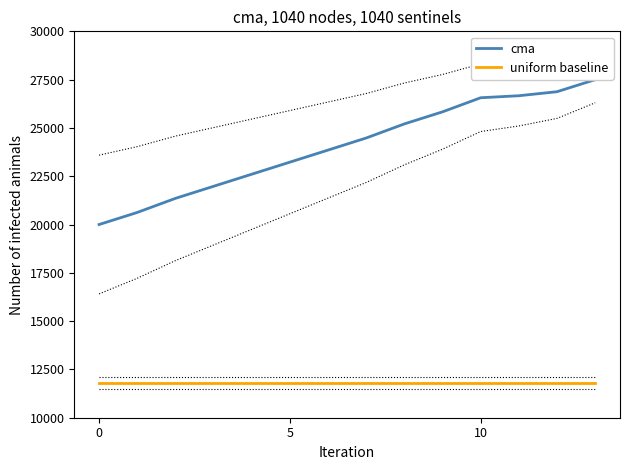

Reading right to left, transcribe all the data shown in this chart.

cma: 27500.0	26875.0	26666.7	26562.5	25833.3	25208.3	24479.2	23854.2	23229.2	22604.2	21979.2	21354.2	20625.0	20000.0
uniform baseline: 11800.0	11800.0	11800.0	11800.0	11800.0	11800.0	11800.0	11800.0	11800.0	11800.0	11800.0	11800.0	11800.0	11800.0